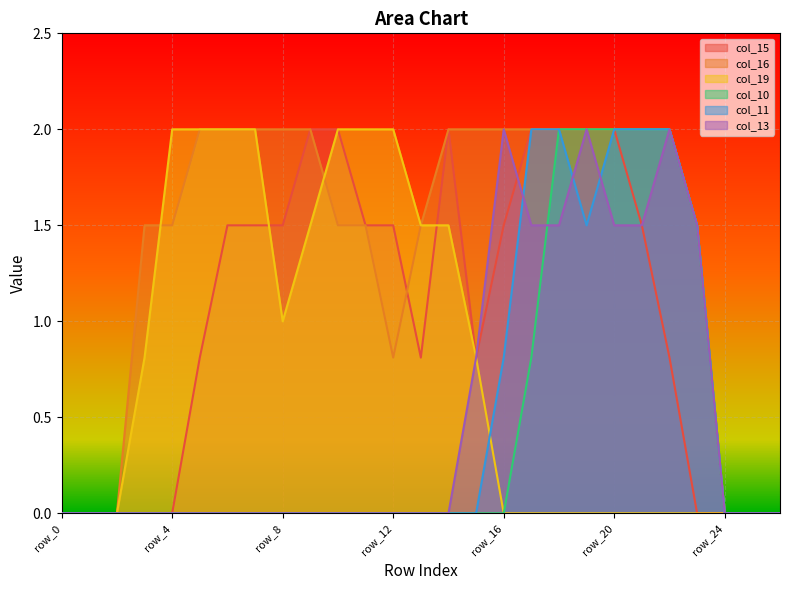

How many lines are shown in the chart?

6